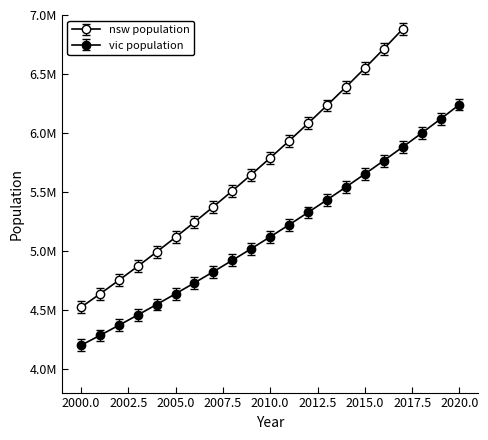

What is the value of the 12th point from the left?

5222172.1